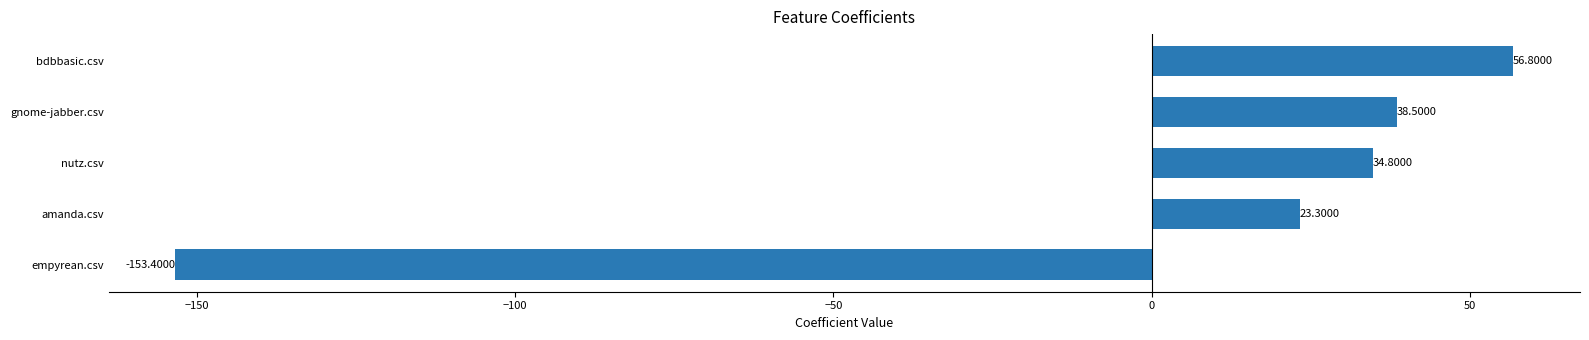

Where is the data nearest to the value -48?

amanda.csv